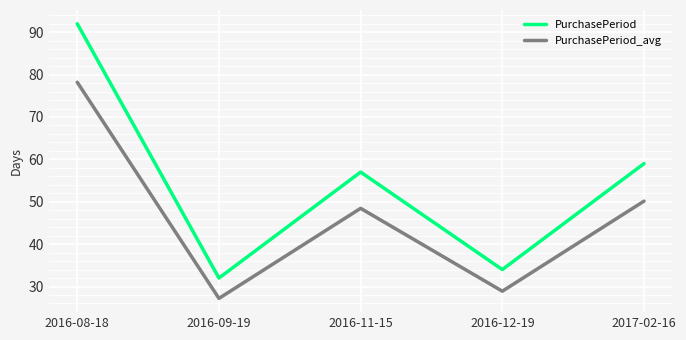

What is the average value of the PurchasePeriod series?

54.8